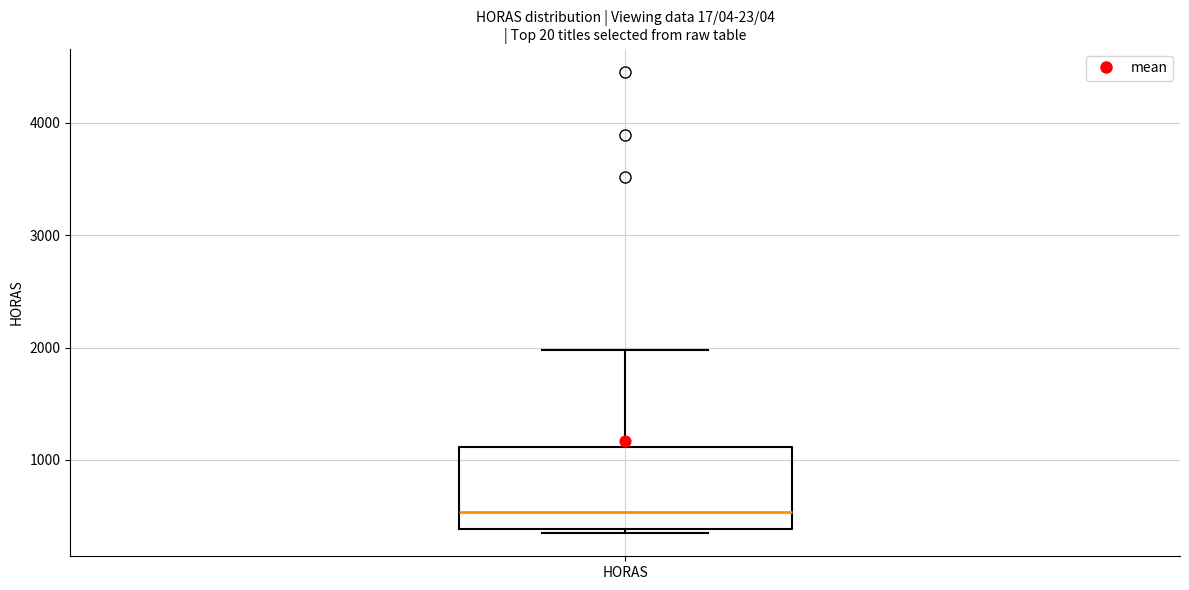

Read this box plot against the y-axis: the position of the median line, the range covered by the box, and the ends of both whiskers. The values are not printed on the chart, so give them approximately, as read against the axis.

median 500, box 400 to 1100, whiskers 300 to 2000